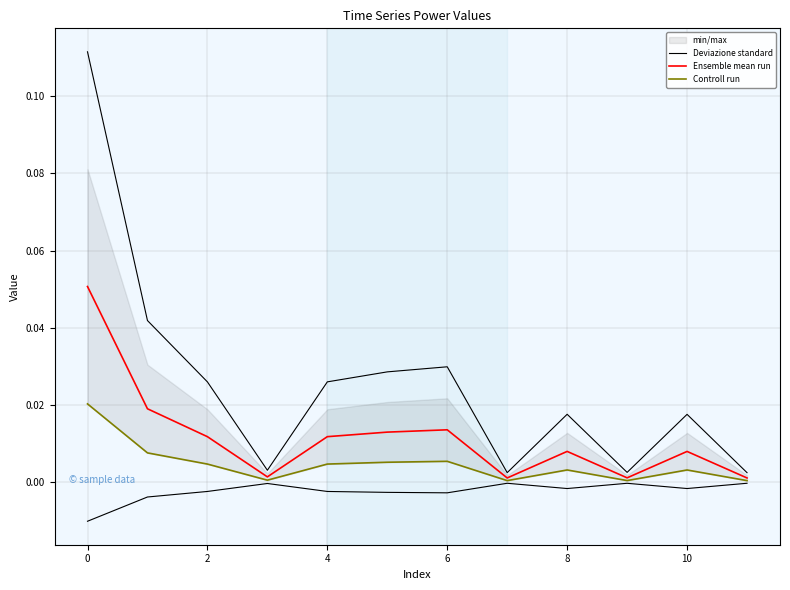

What is the sum of all Deviazione standard values?

0.3